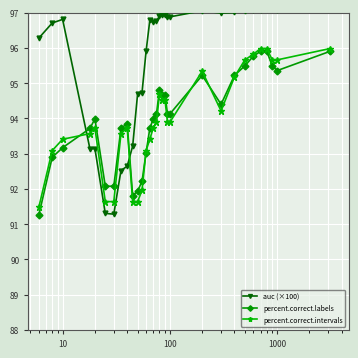

How many interior local peaks does the percent.correct.labels series have?

4